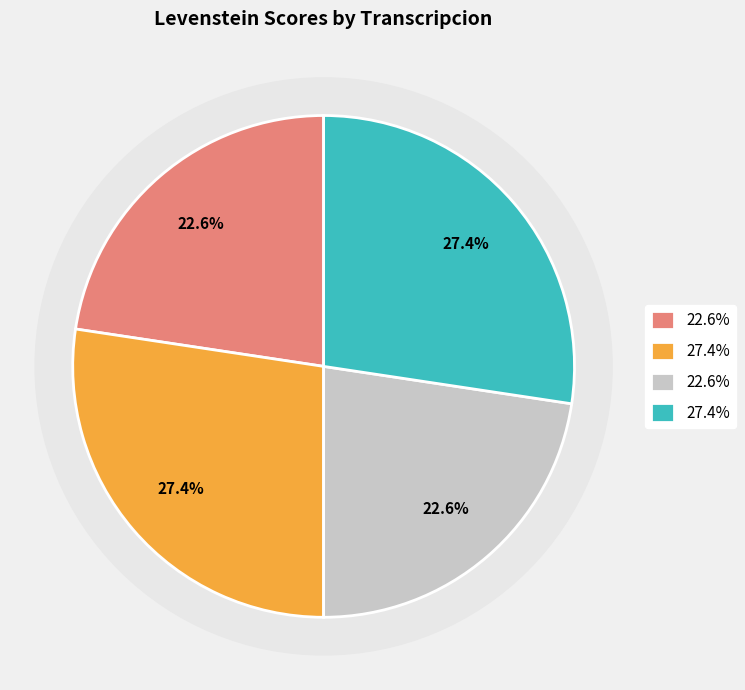

Is Estandar_normalizada the majority of the pie?

No